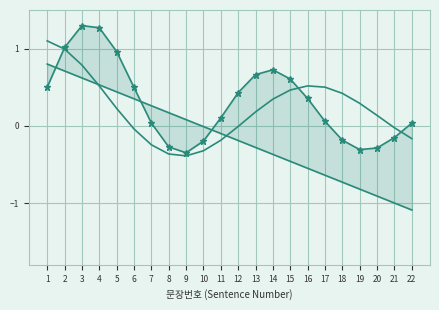

Rank the categories by 계열2 value from highest to lowest.

1, 2, 3, 16, 4, 17, 15, 18, 14, 19, 5, 13, 20, 12, 21, 6, 22, 11, 7, 10, 8, 9